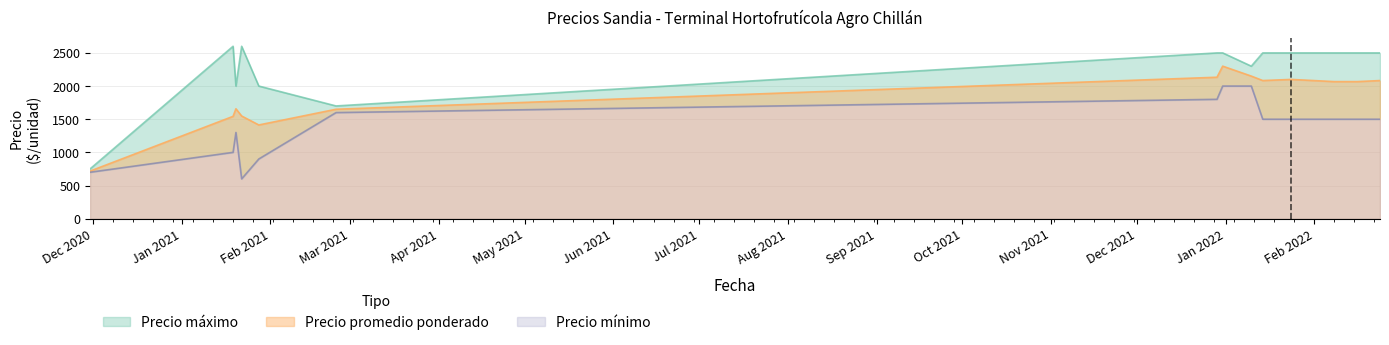

Rank the categories by Precio mínimo value from lowest to highest.

2021-01-22, 2020-11-30, 2021-01-28, 2021-01-19, 2021-01-20, 2022-01-14, 2022-01-24, 2022-02-08, 2022-02-16, 2022-02-24, 2021-02-24, 2021-12-29, 2021-12-31, 2022-01-10